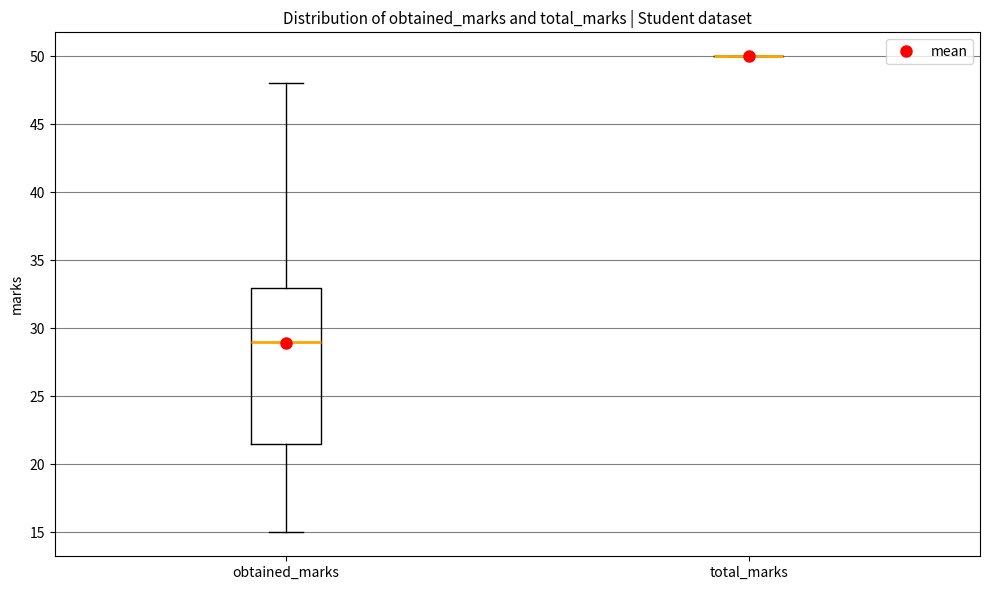

Reading left to right, transcribe this box plot: for each box, give where its median line is, the range the box spans, and where its two whiskers end, as read against the y-axis. The values are not printed on the chart, so give them approximately, as read against the axis.

obtained_marks: median 29.0, box 21.5 to 33.0, whiskers 15.0 to 48.0
total_marks: box collapsed to a line at 50.0, whiskers 50.0 to 50.0